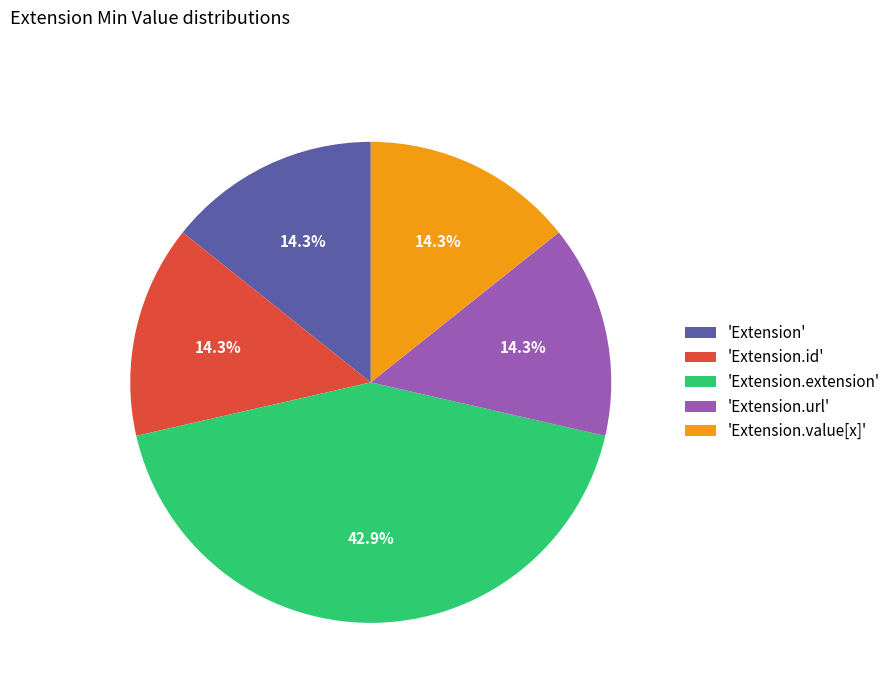

Does 'Extension' represent more than half of the total?

No